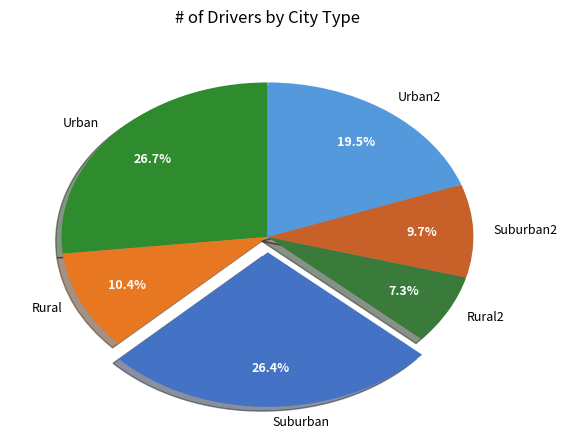

To the nearest percent, what is the average slice percentage?

17%